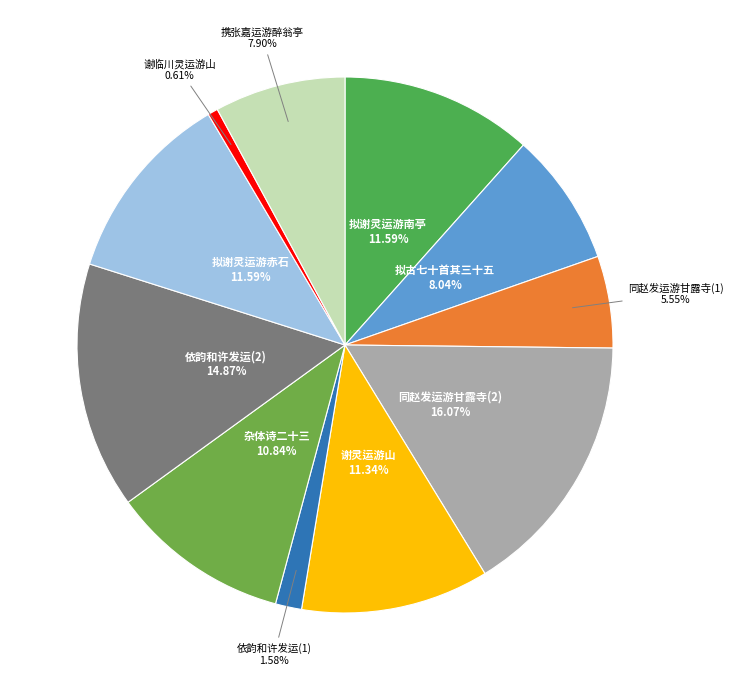

Which category has the smallest portion of the pie?

谢临川灵运游山